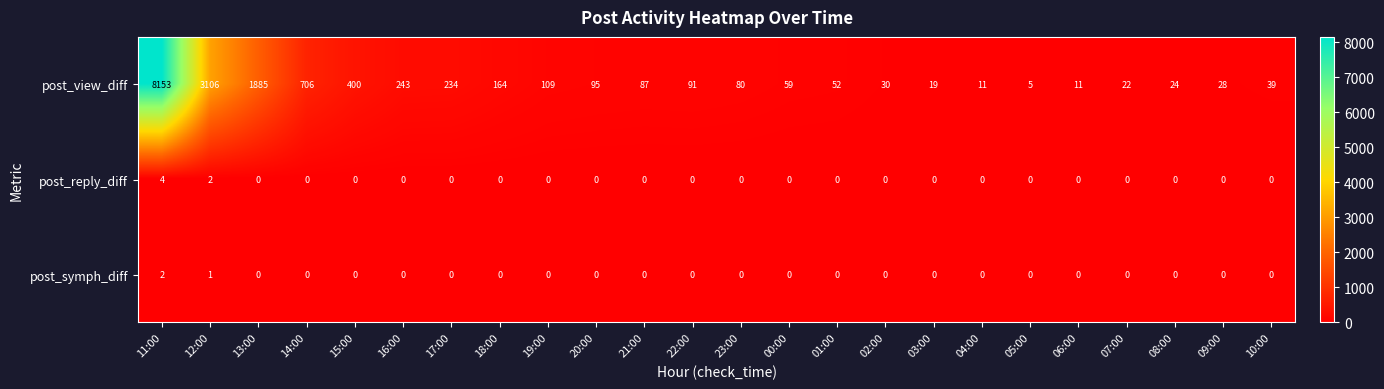

What is the average value of the post_view_diff series?

652